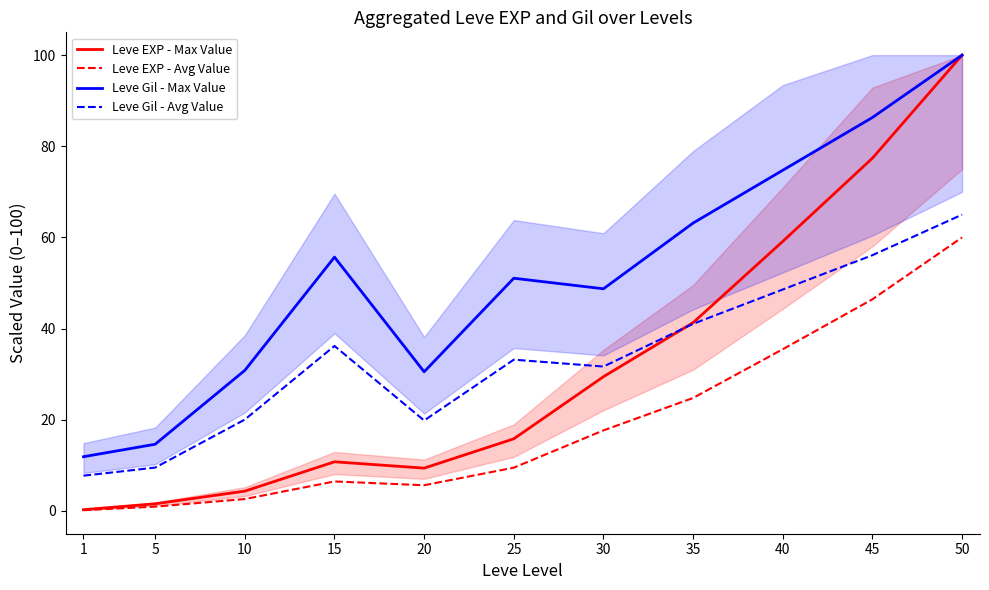

How many data points in Leve Gil - Avg Value are above 33?

6